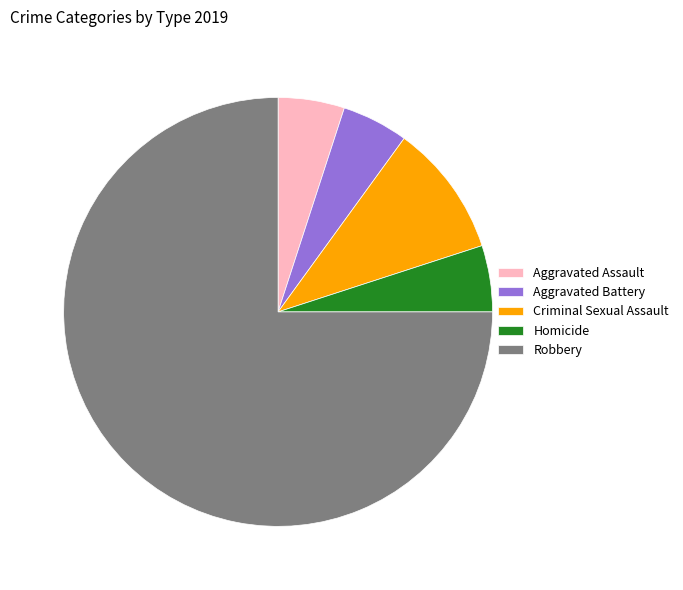

Does Robbery account for over 50% of the chart?

Yes